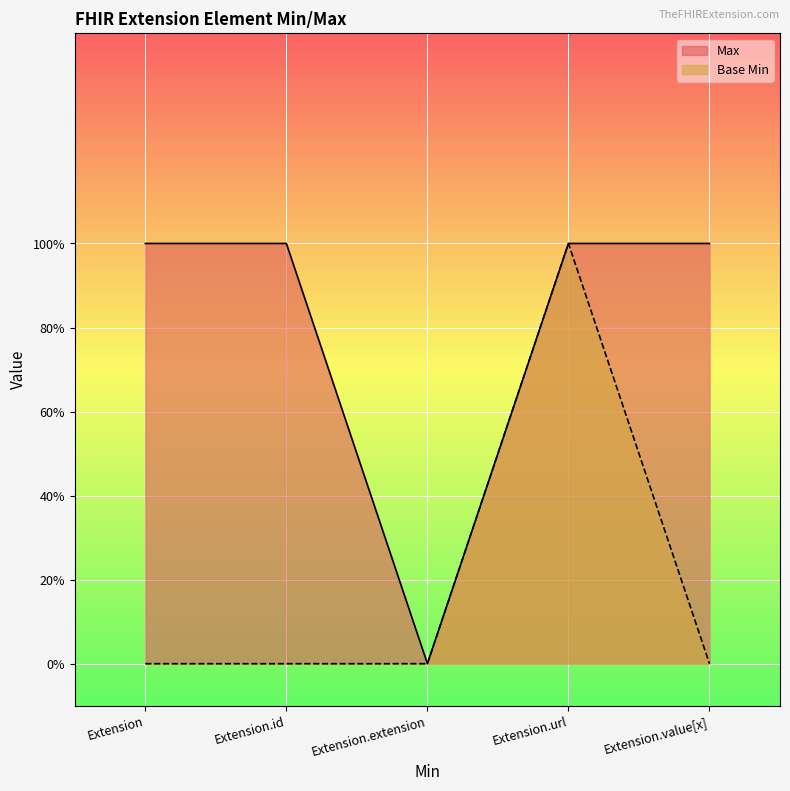

What is the average value of the Max series?

1